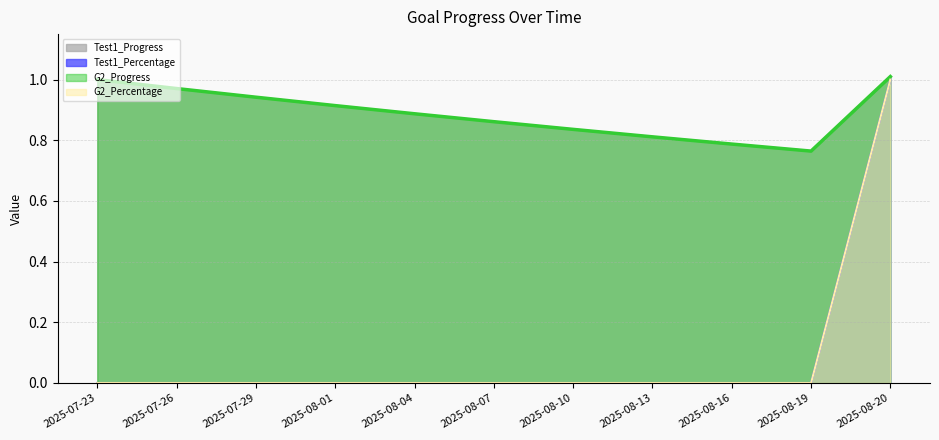

What is the label of the 7th point from the left?

2025-08-10